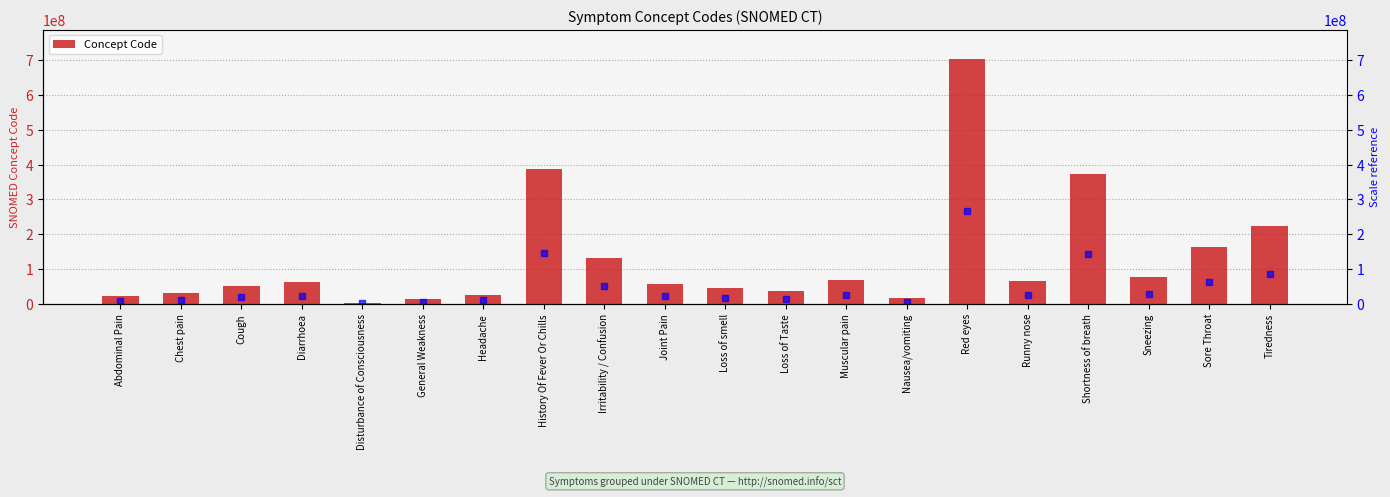

True or false: the data shows 560176410 at Shortness of breath.

False